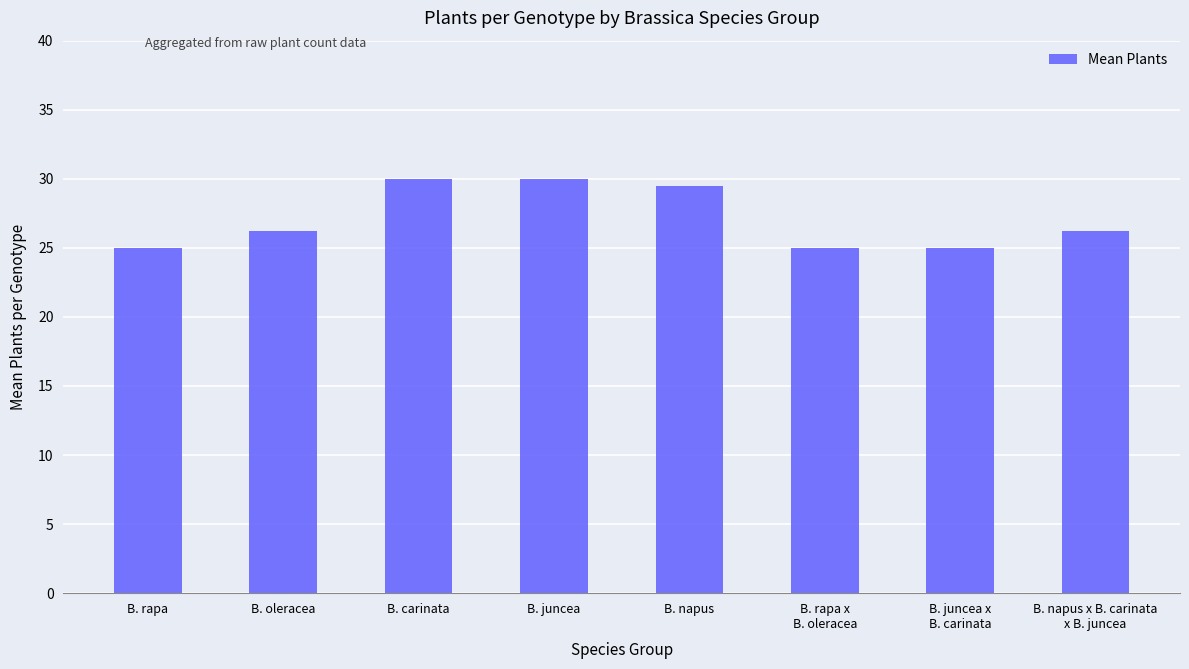

What is the minimum value shown in the chart?

25.0